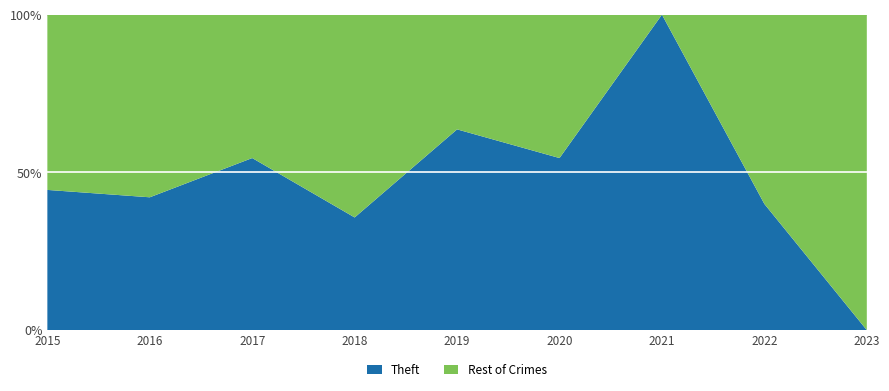

Reading left to right, transcribe all the data shown in this chart.

Theft: 2015=4	2016=8	2017=6	2018=5	2019=7	2020=6	2021=1	2022=2	2023=0
Rest of Crimes: 2015=5	2016=11	2017=5	2018=9	2019=4	2020=5	2021=0	2022=3	2023=1